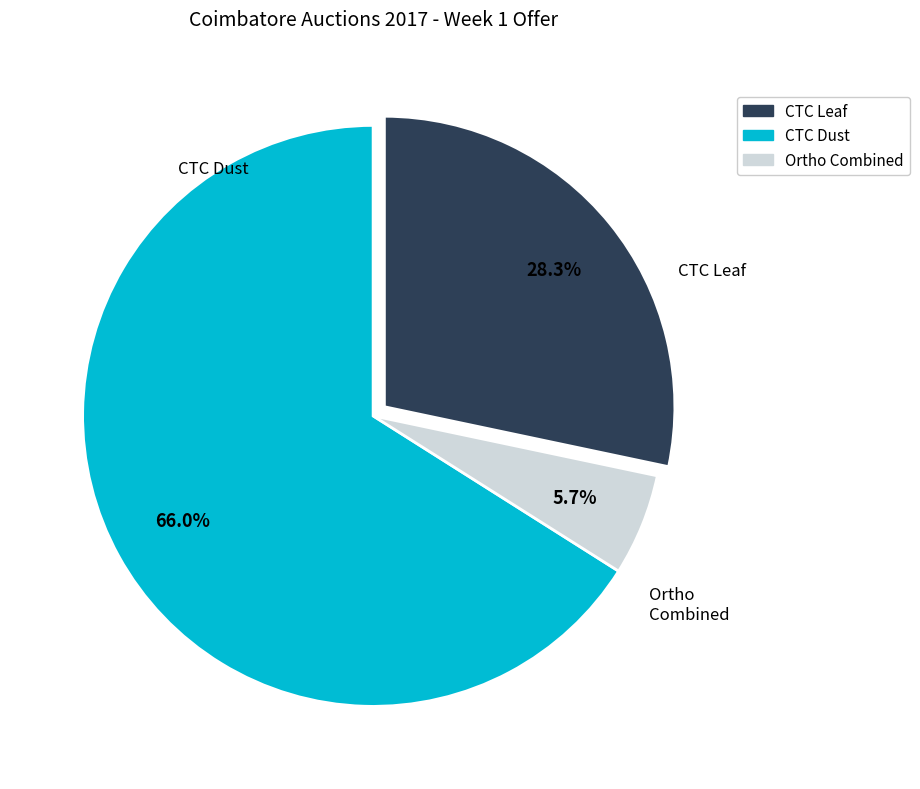

Do Ortho Combined and CTC Dust together represent more than half of the pie?

Yes